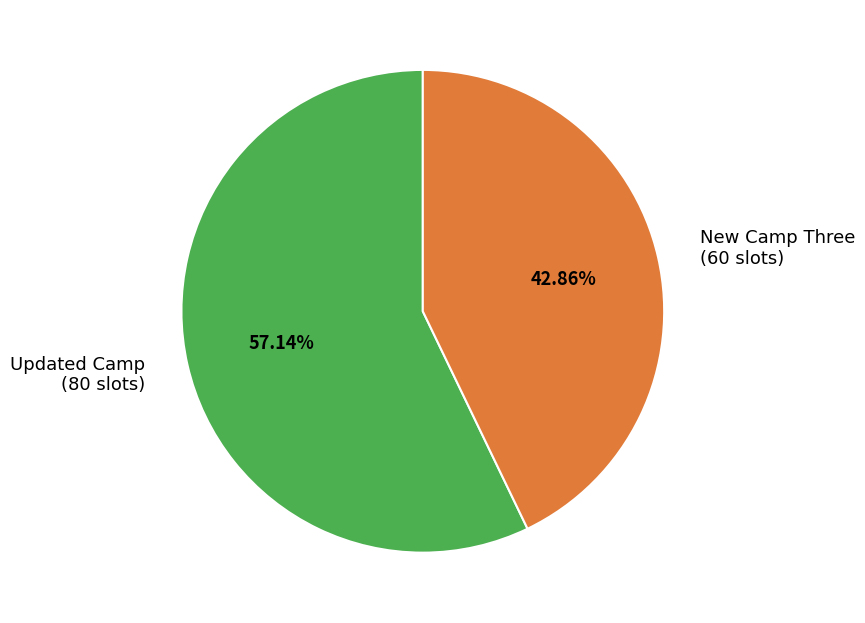

Which category has the smallest portion of the pie?

New Camp Three